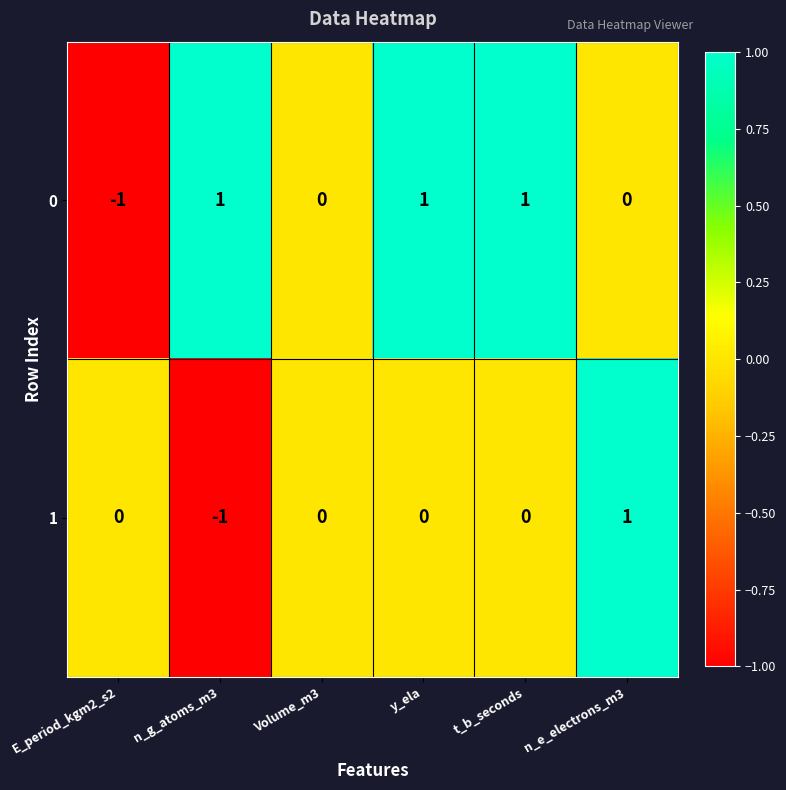

Reading right to left, transcribe all the data shown in this chart.

0: 0	1	1	0	1	-1
1: 1	0	0	0	-1	0